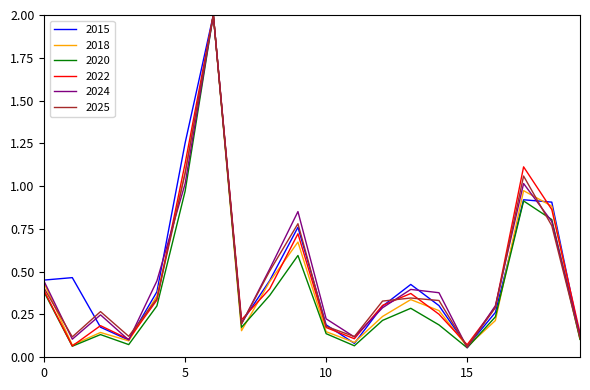

In 2022, how many points are lower than both neighbors (excluding endpoints)?

5